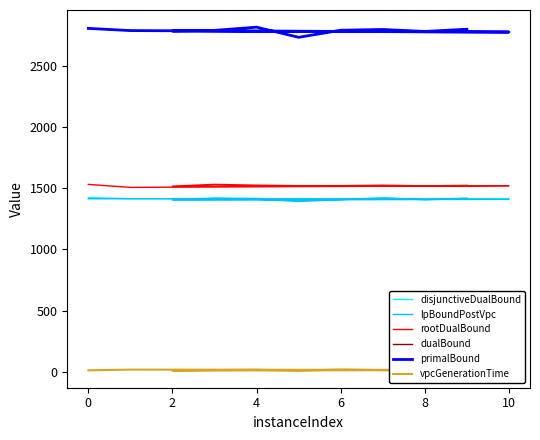

What is the value of the vpcGenerationTime point at the 4th from the left?

8.4